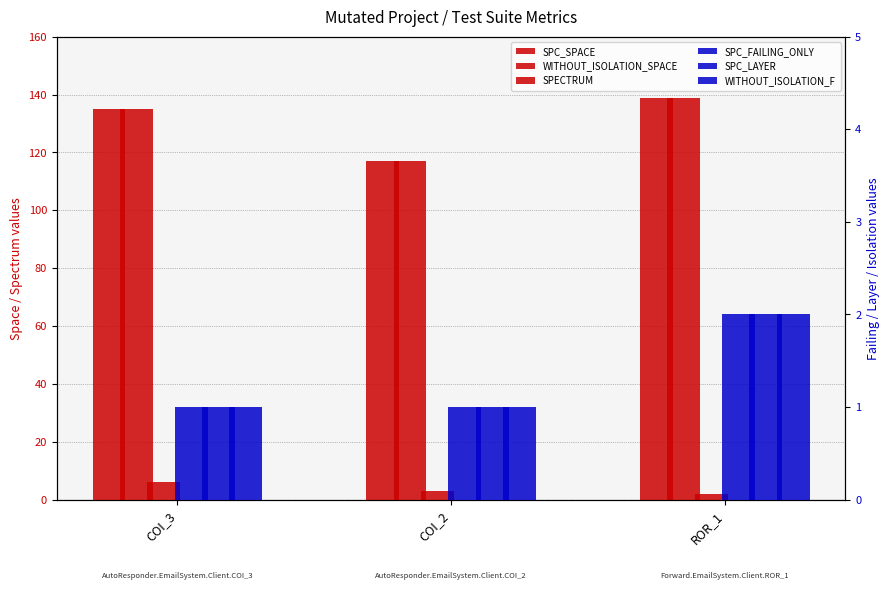

What is the minimum value shown in the chart?

1